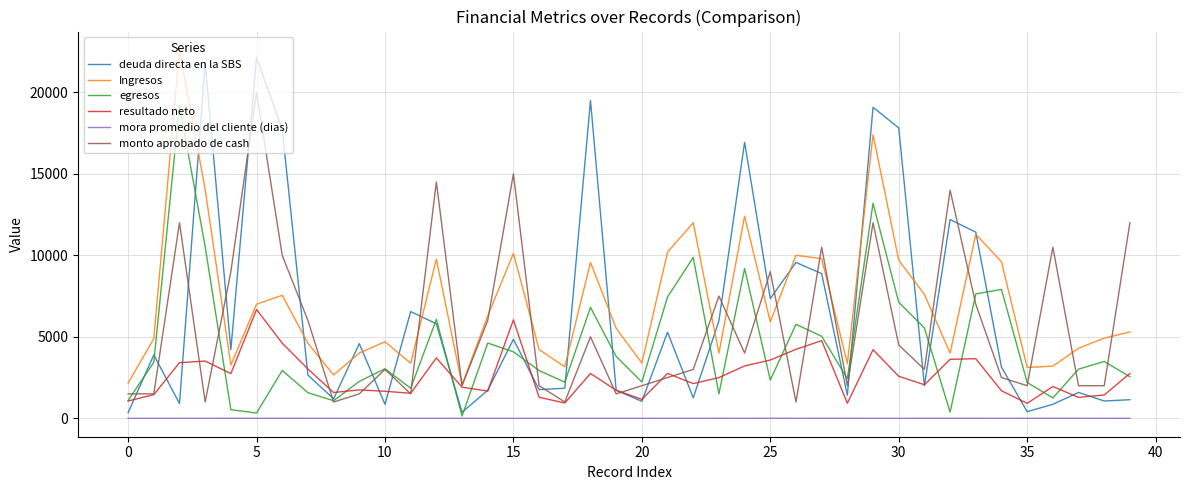

Which series has the largest range (max minus min)?

deuda directa en la SBS